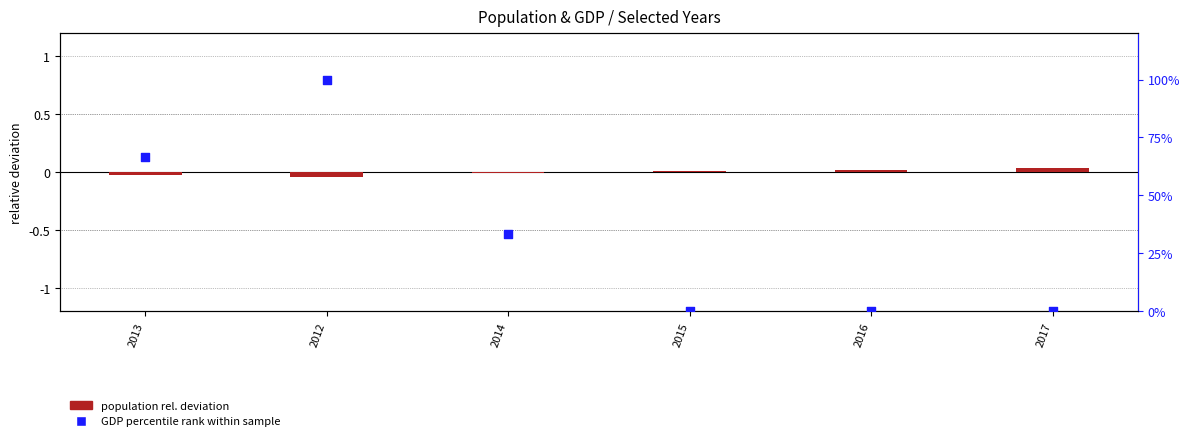

What are all the series names shown in the legend?

population rel. deviation, GDP percentile rank